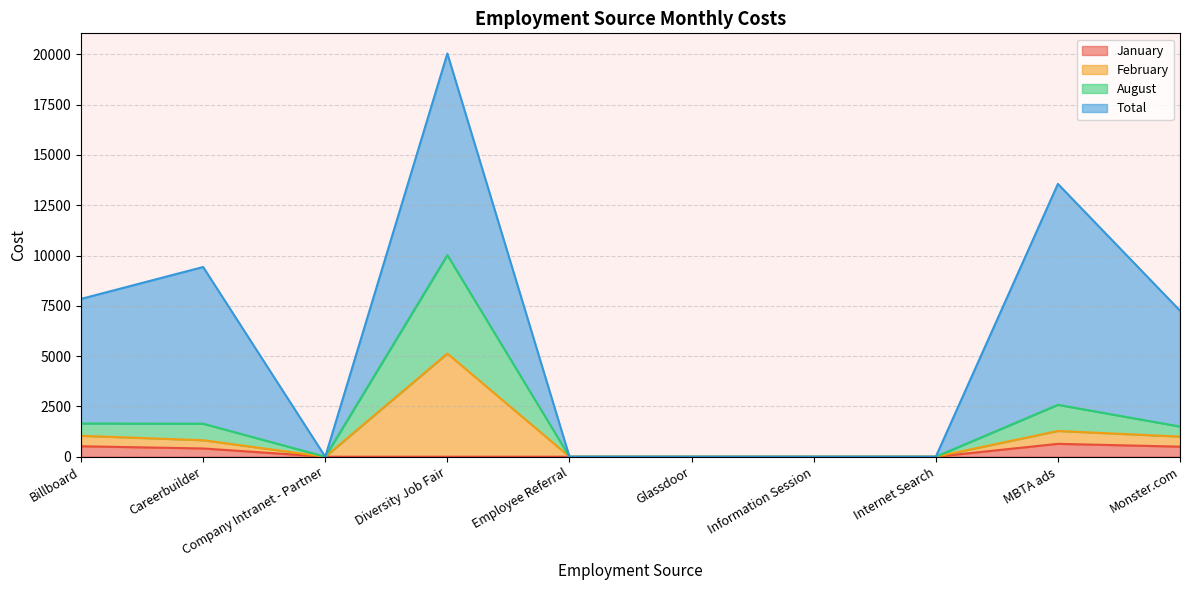

Where is the first local maximum for January?

MBTA ads